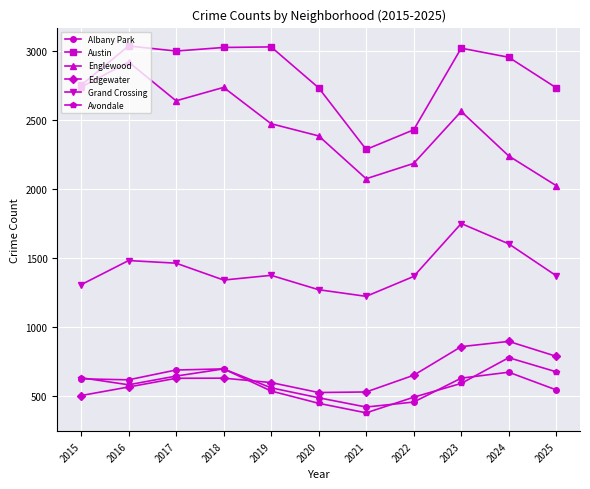

Does the chart display data point markers on the line(s)?

Yes